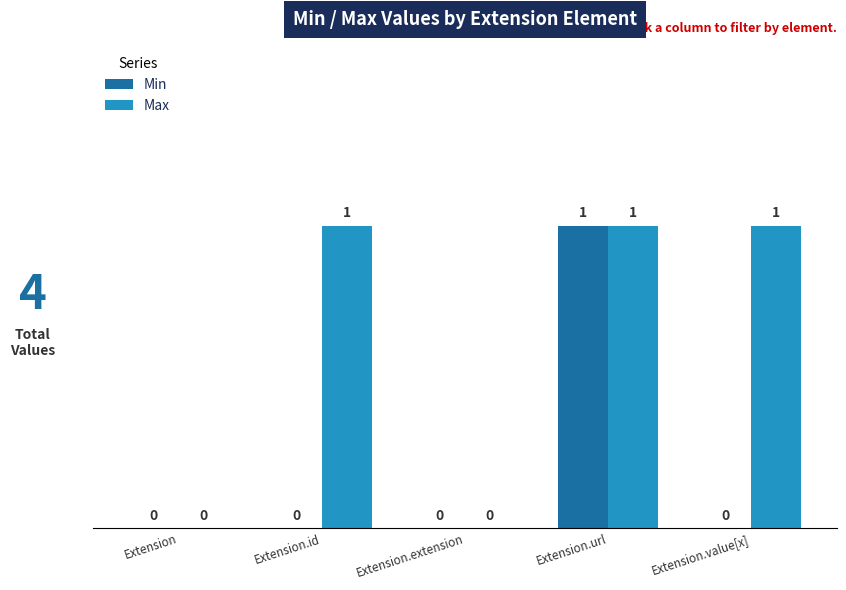

Between Extension.id and Extension.extension, which series saw the biggest shift?

Max